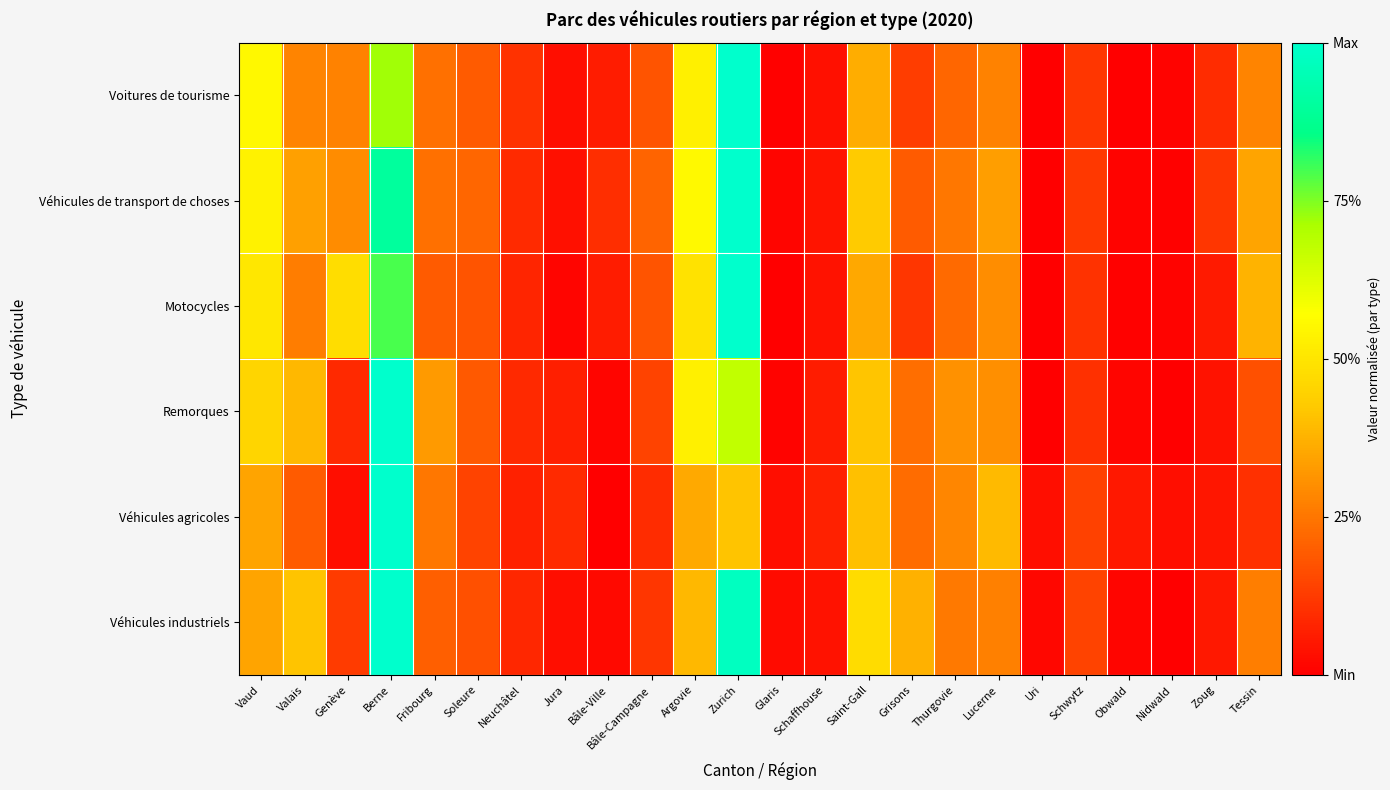

Which has a higher value, Soleure or Schwytz?

Soleure